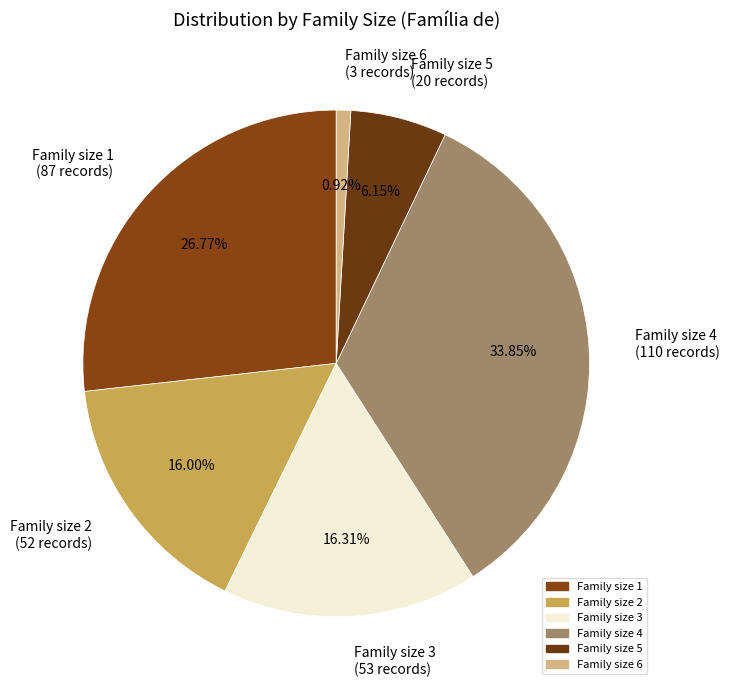

Combined, do Family size 6 (3 records) and Family size 2 (52 records) account for over 50%?

No